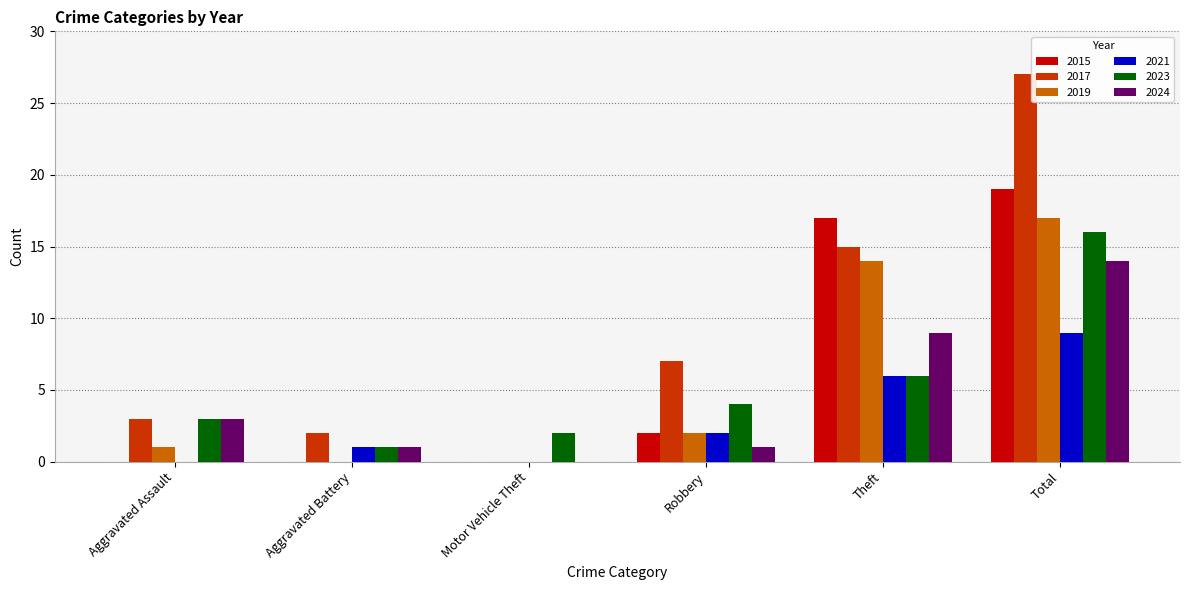

Are the bars grouped side by side (vs. stacked)?

Yes